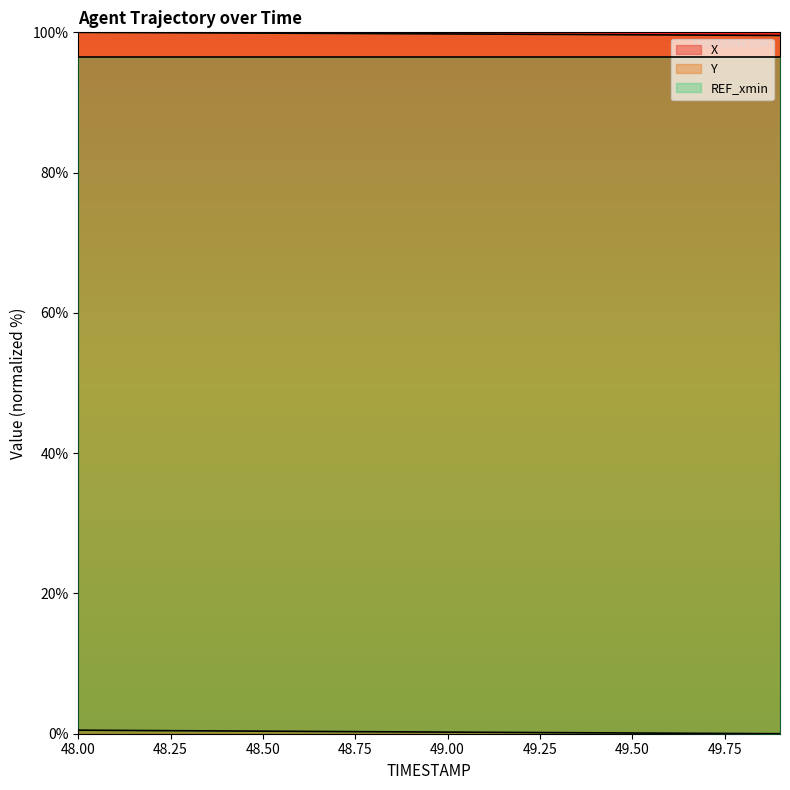

Which series has the largest range (max minus min)?

Y